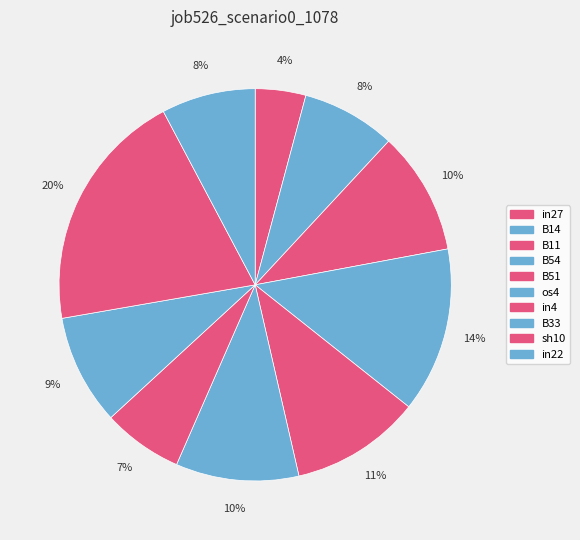

How many slices are in this pie chart?

10